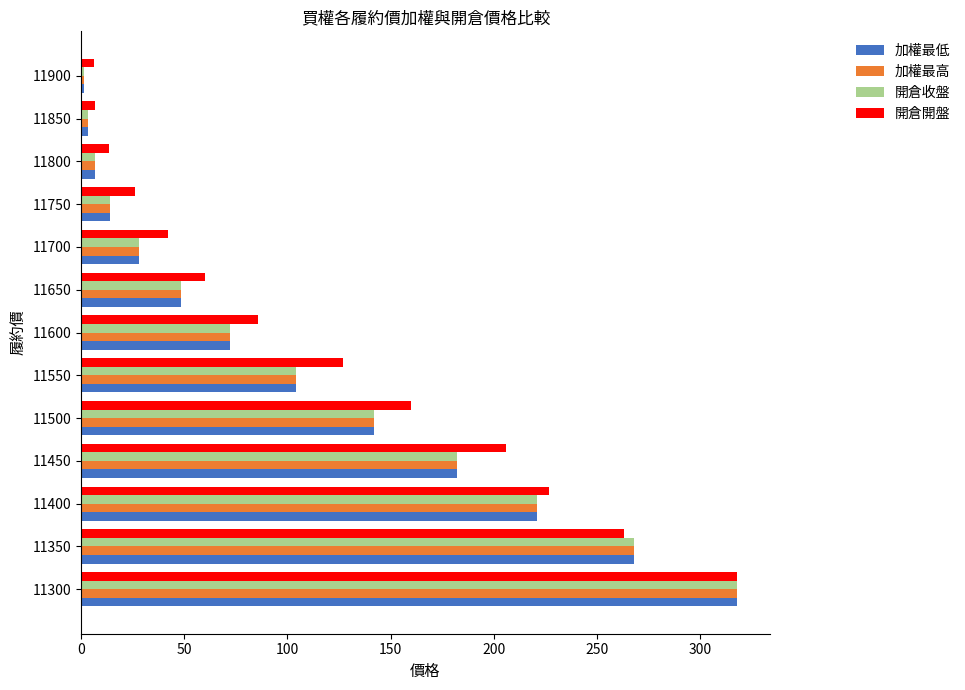

The 加權最低 series shows 3.3 at 11850. True or false?

True